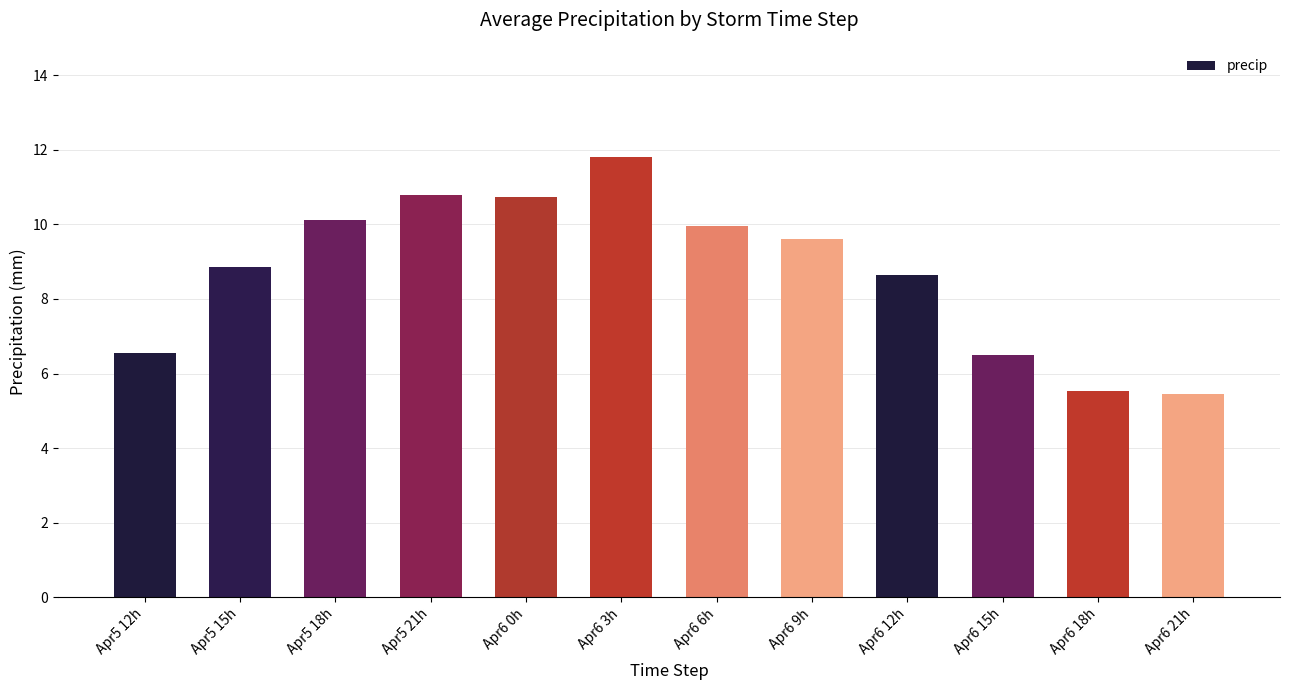

What is the sum of the values at Apr6 15h and Apr6 21h?

11.9